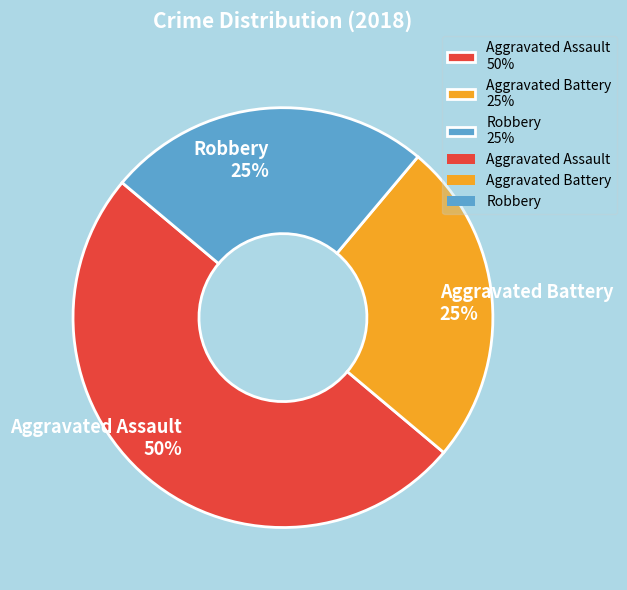

Does Robbery 25% represent more than half of the total?

No